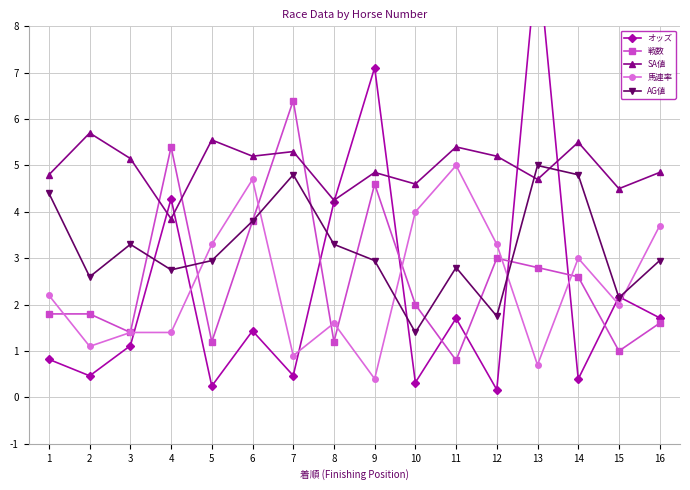

The AG値 series shows 1.1 at 15. True or false?

False